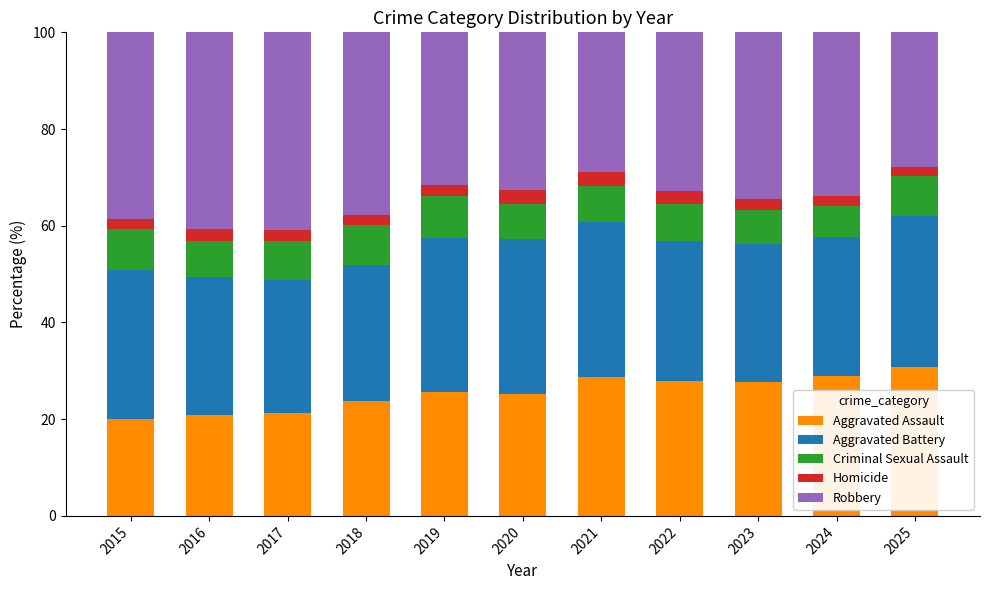

How many series are shown in this chart?

5